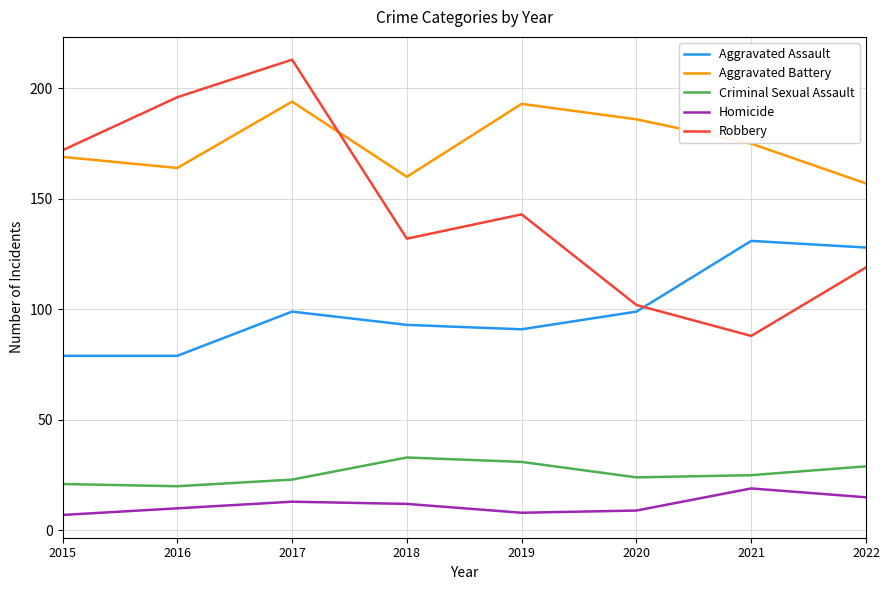

How many lines are shown in the chart?

5